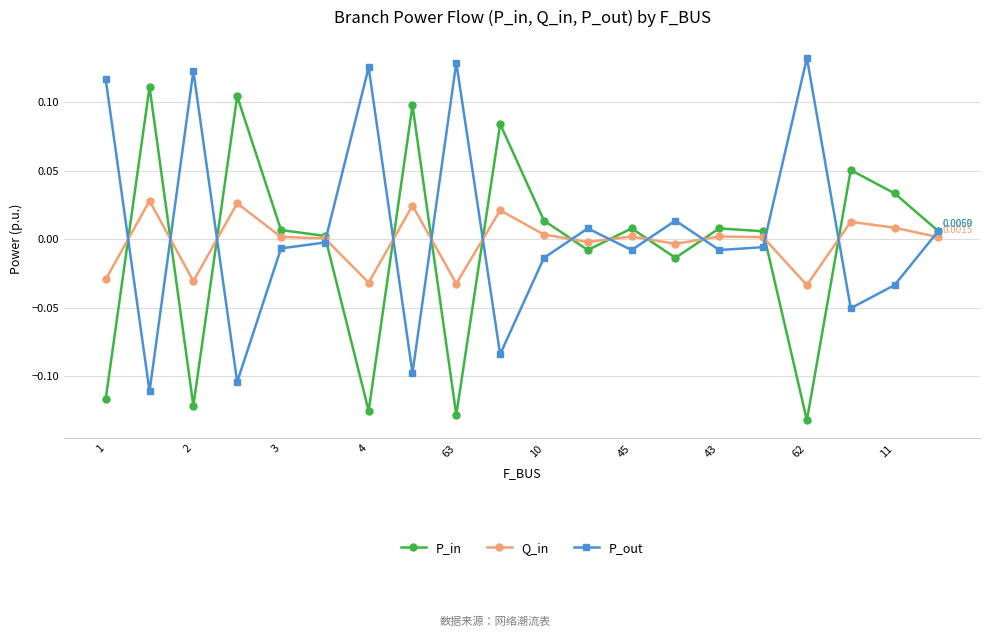

True or false: Q_in has more than 1 points higher than both neighbors.

True